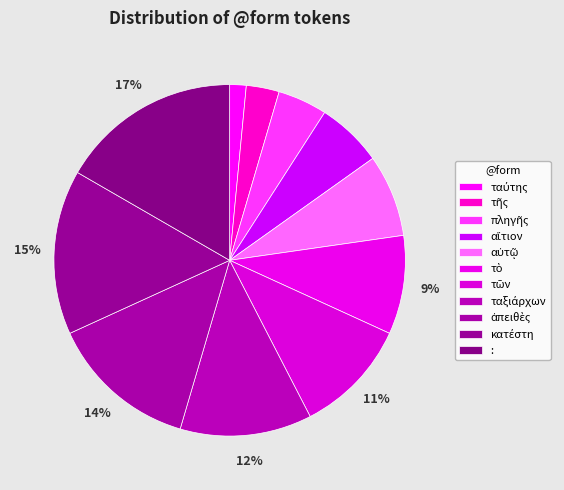

Is the sum of αἴτιον and τὸ greater than half?

No